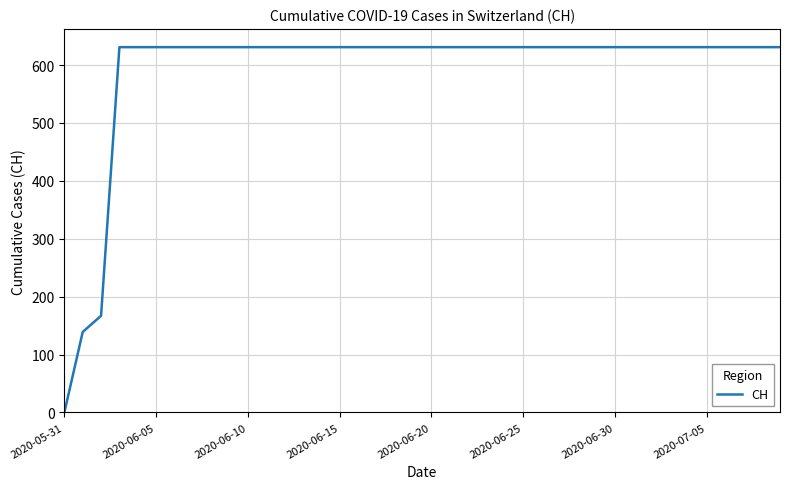

What is the difference between the maximum and minimum values?

631